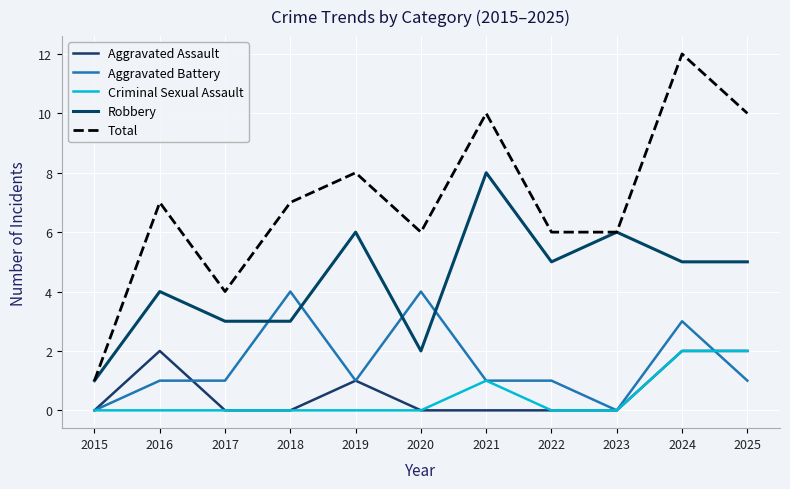

What is the difference between the maximum and minimum values in the Robbery series?

7